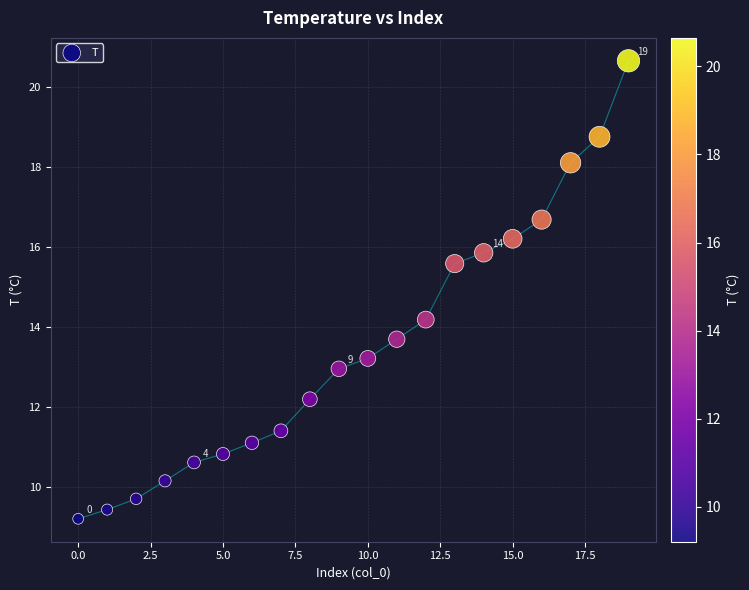

What Y value in the scatter plot is closest to 14?

14.2